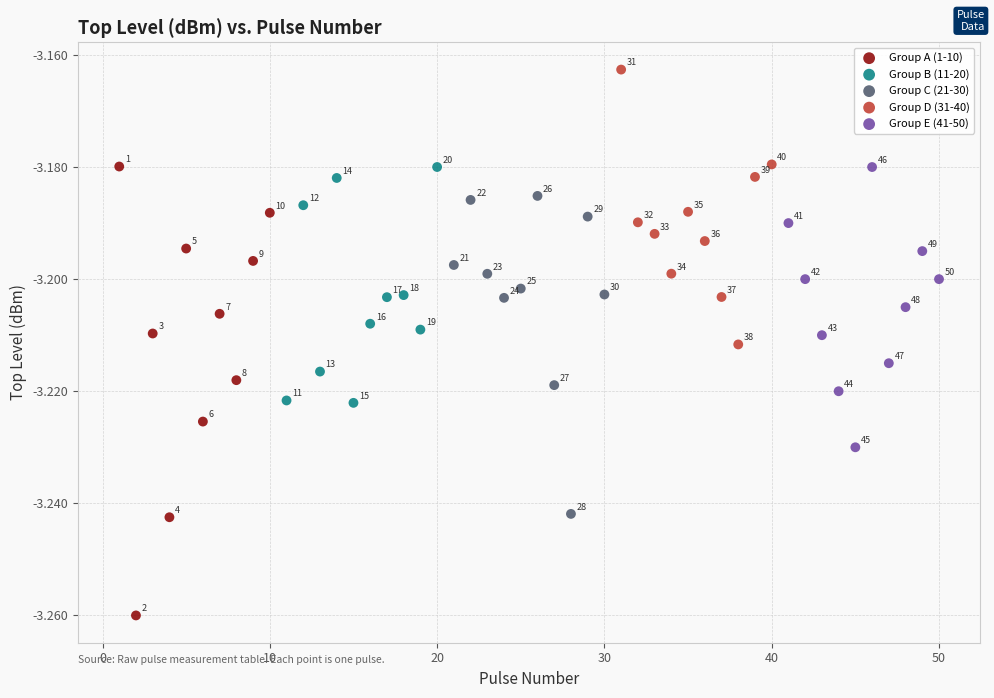

Which series reaches the maximum Y coordinate?

Group D (31-40)